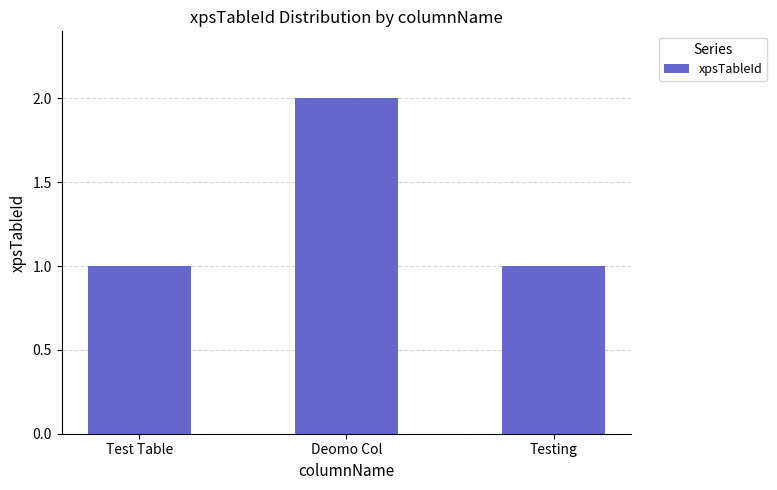

What position from the right is Testing?

1